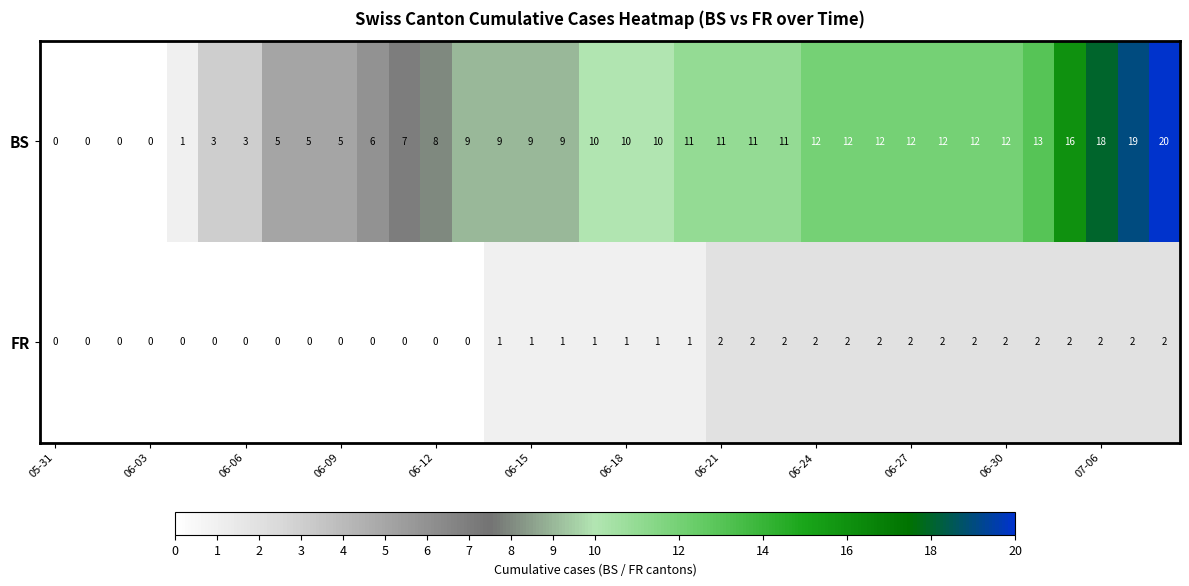

What is the greatest value displayed?

20